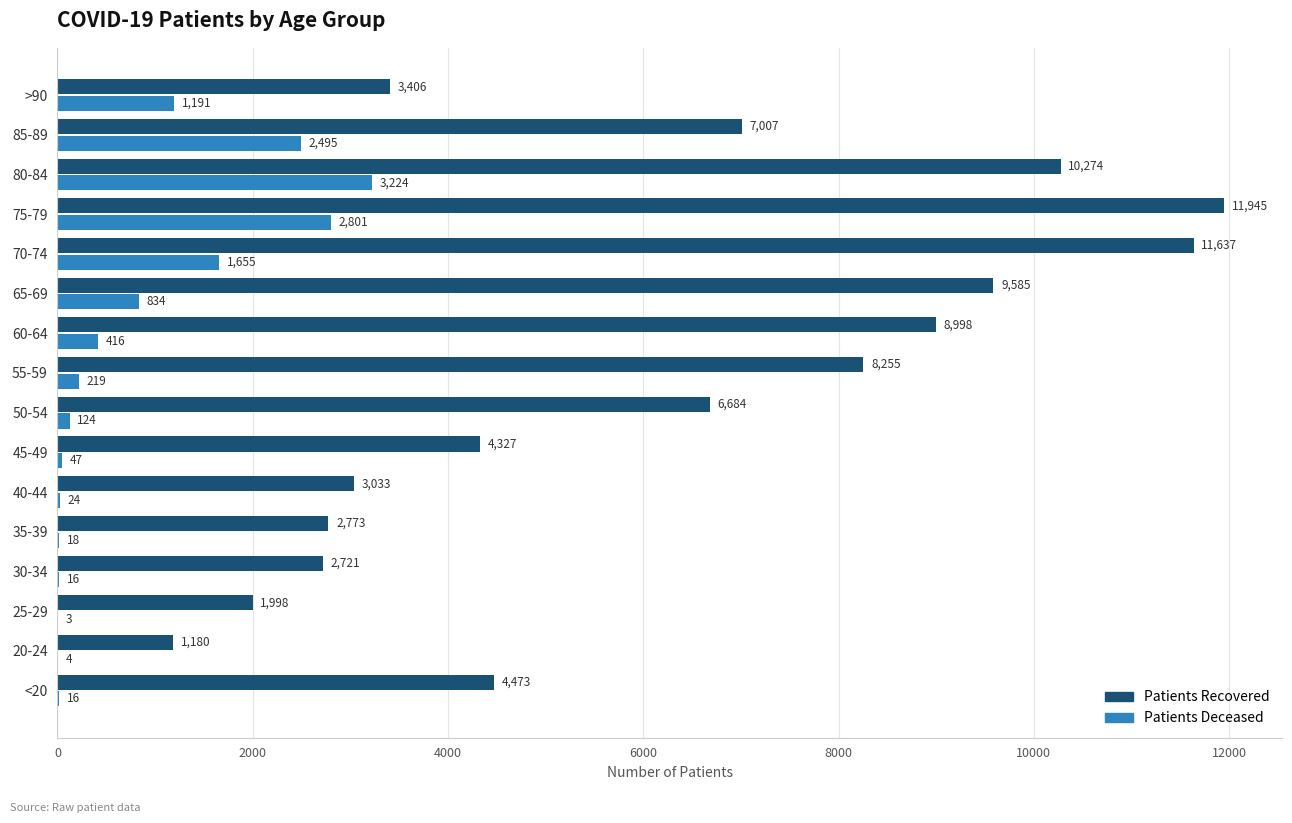

What is the maximum value shown in the chart?

11945